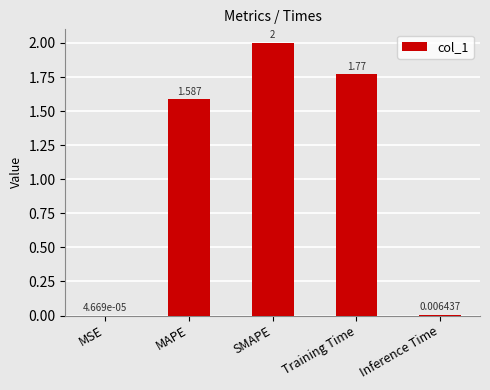

At which category does the chart reach its peak across all series?

SMAPE